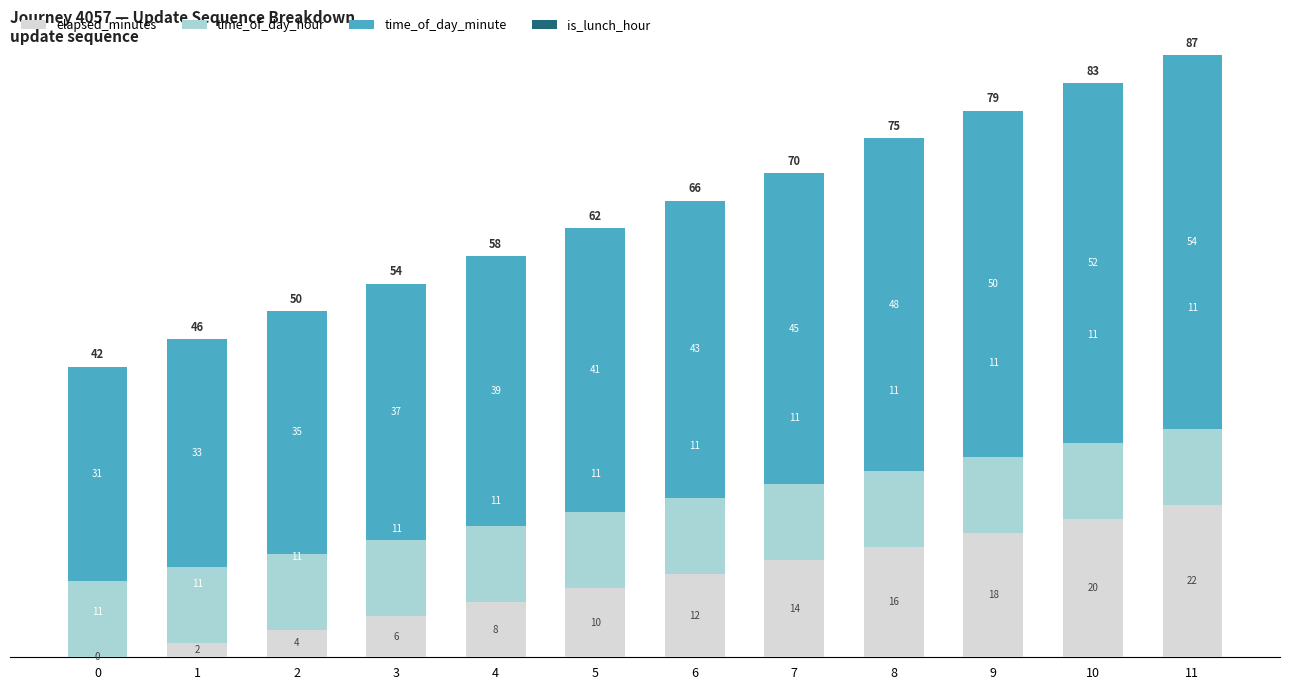

What is the total value across all series at 5?

62